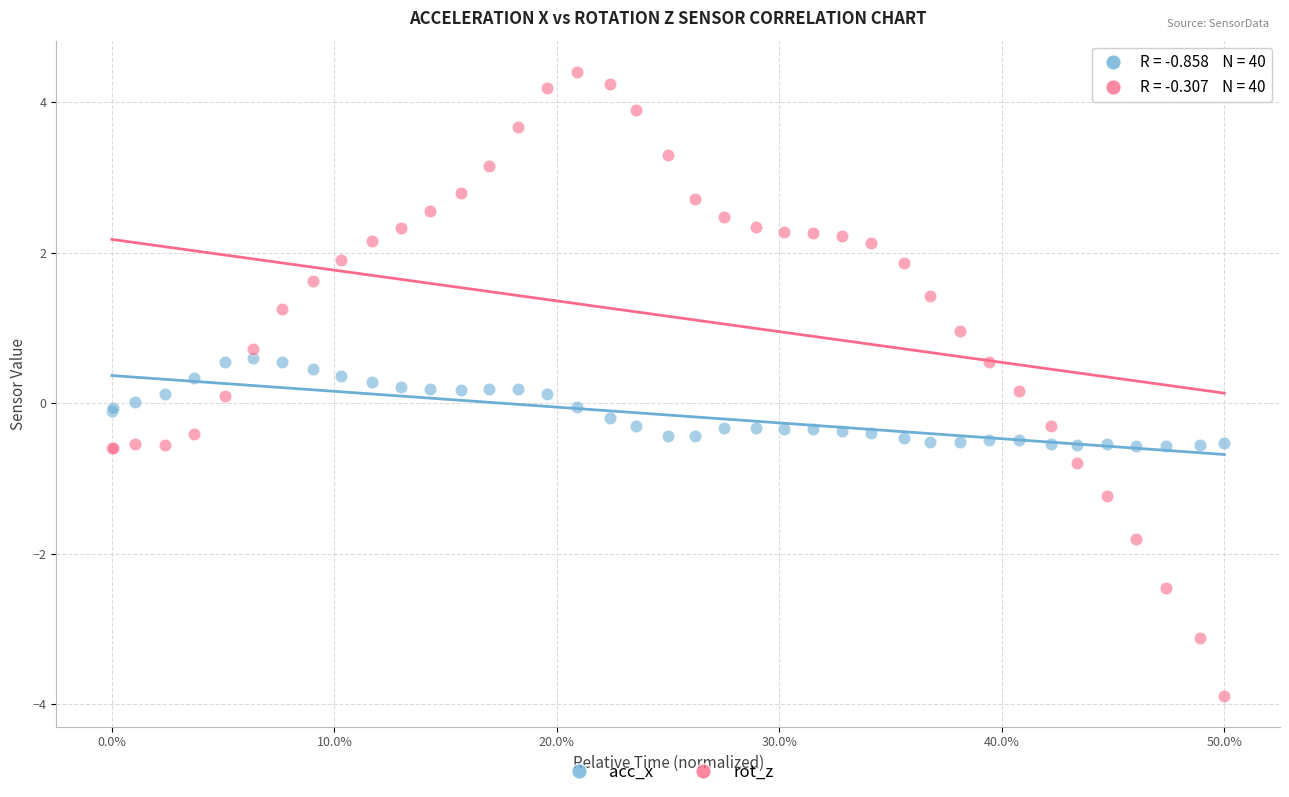

Which series has the largest Y range (max minus min)?

rot_z